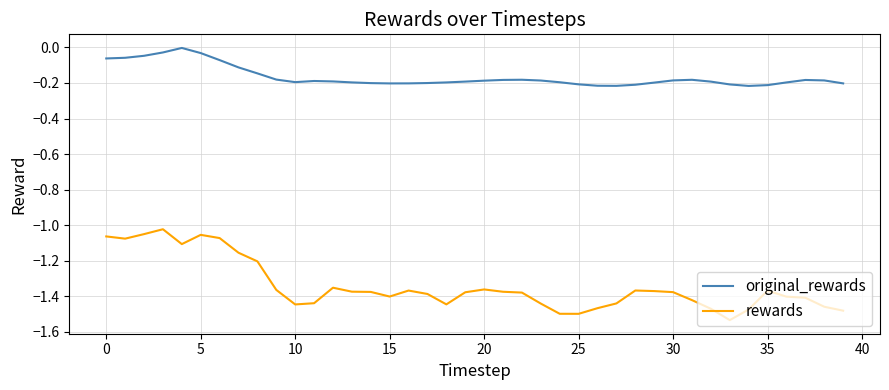

List the series in order of their overall mean, lowest first.

rewards, original_rewards